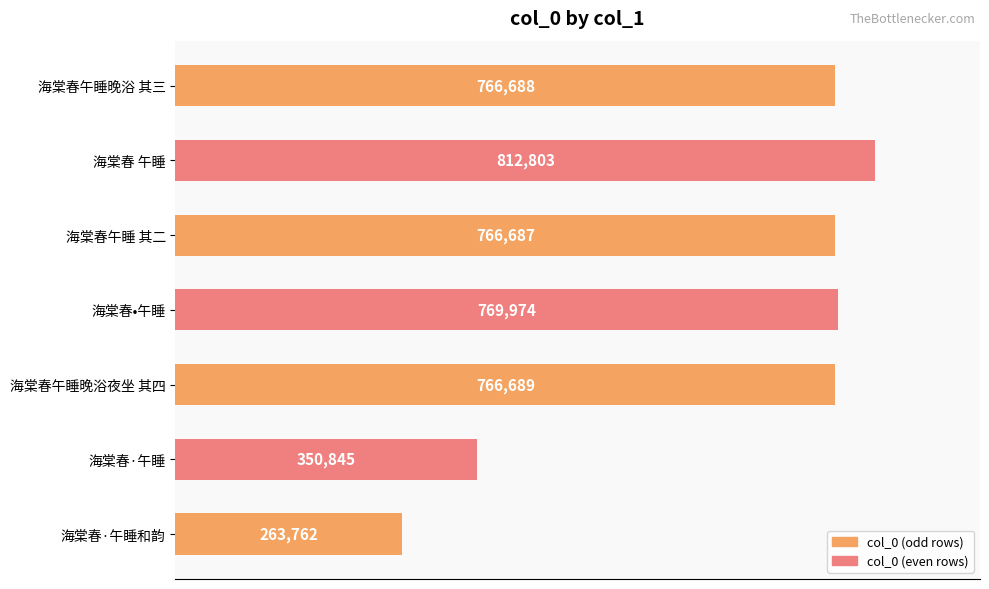

What is the change in value from 海棠春 午睡 to 海棠春午睡晚浴夜坐 其四?

-46114